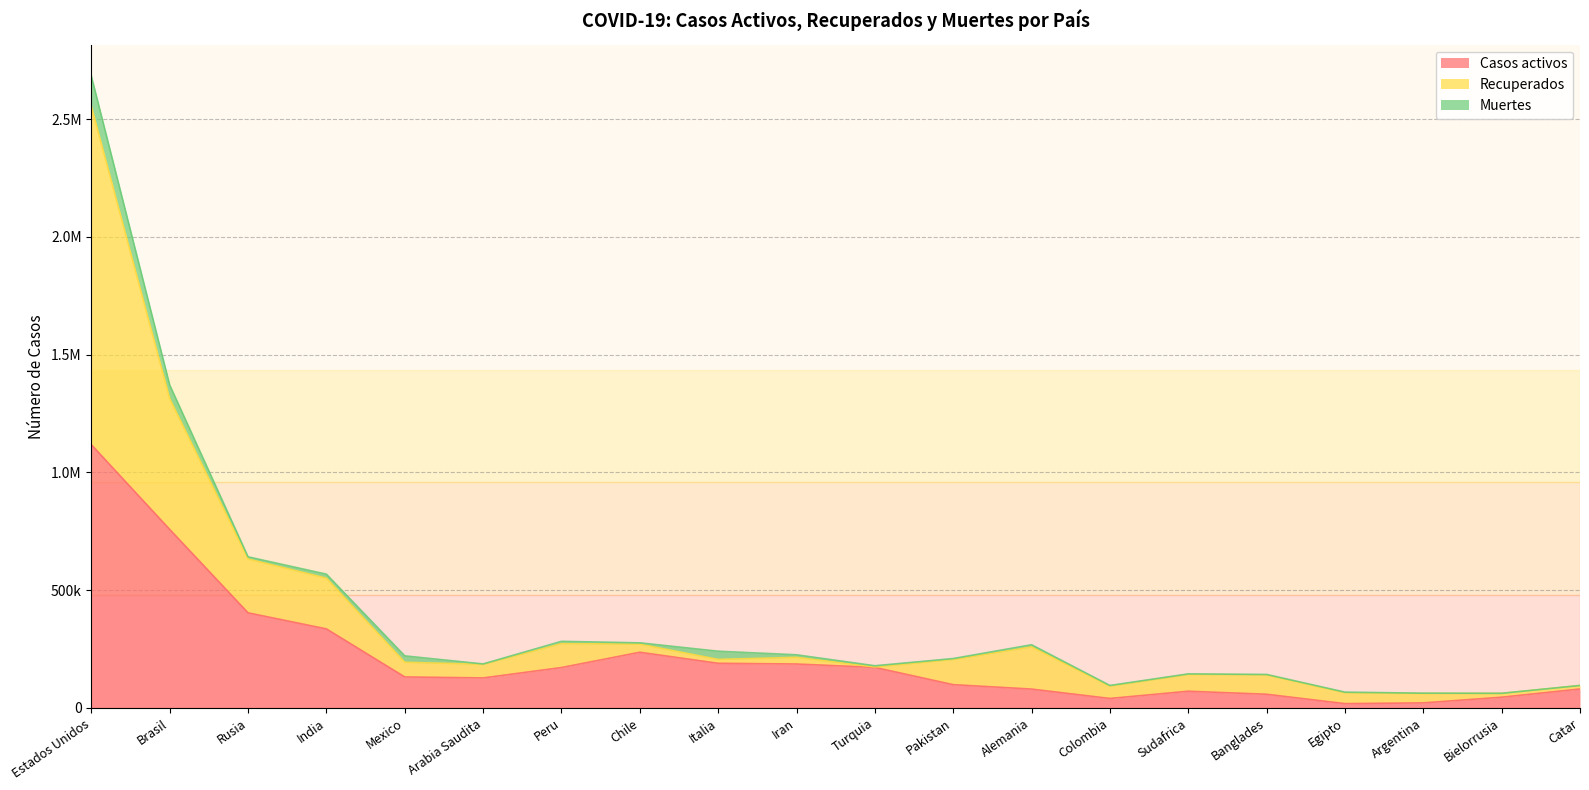

How many interior local valleys does the Casos activos series have?

3